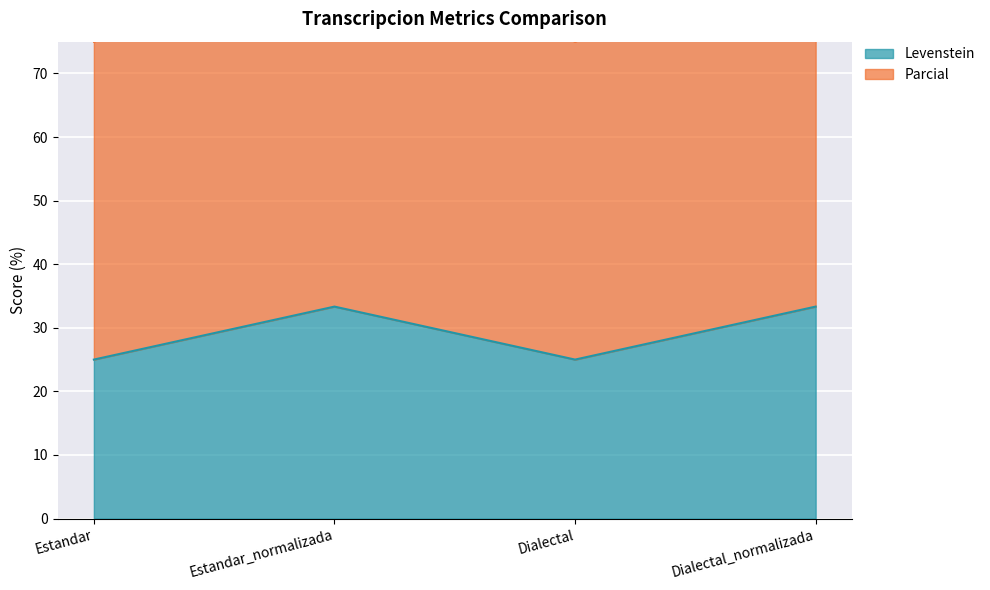

Rank the categories by Parcial value from highest to lowest.

Estandar_normalizada, Dialectal_normalizada, Estandar, Dialectal